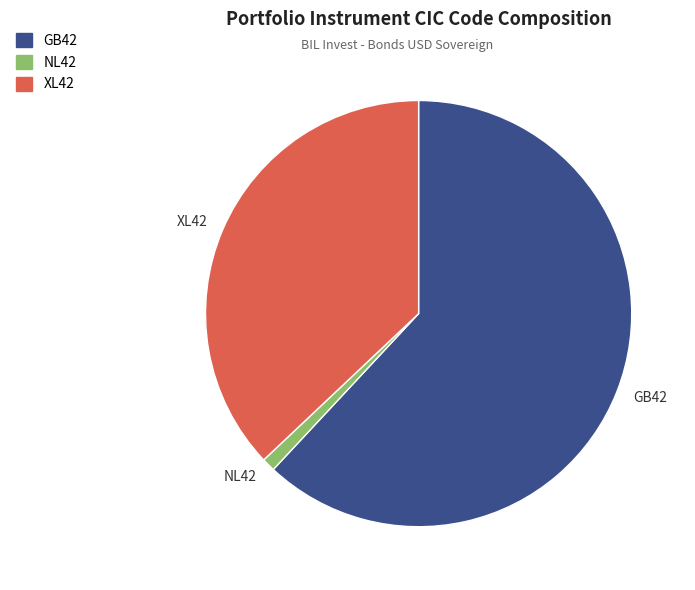

The XL42 slice represents 37% of the pie. True or false?

True